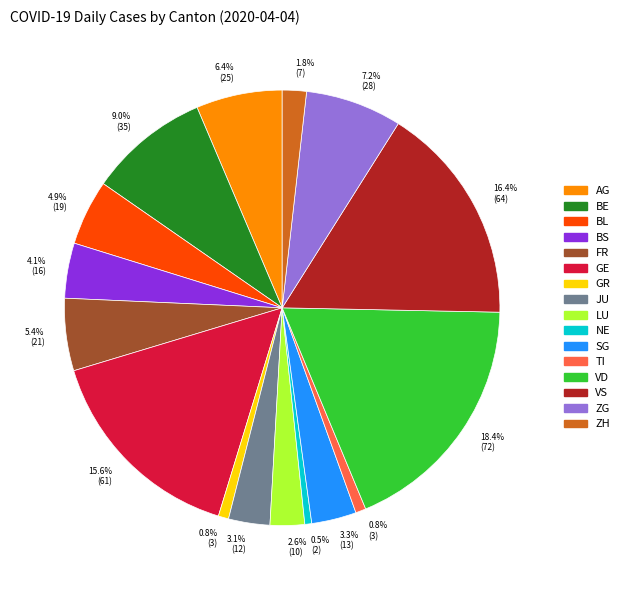

How many slices are in this pie chart?

16